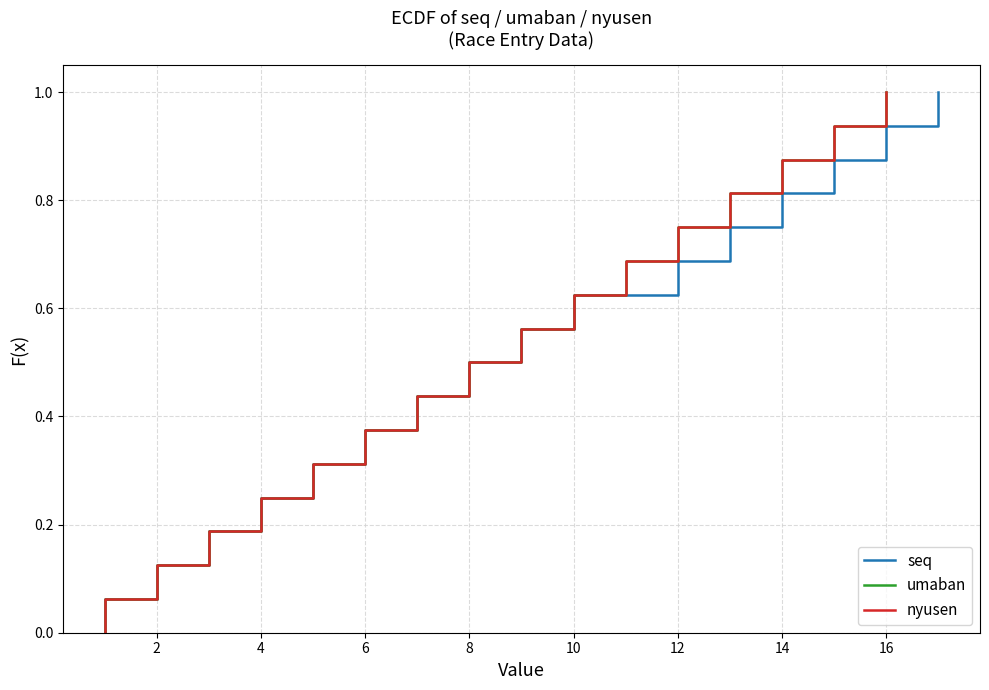

How many lines are shown in the chart?

3